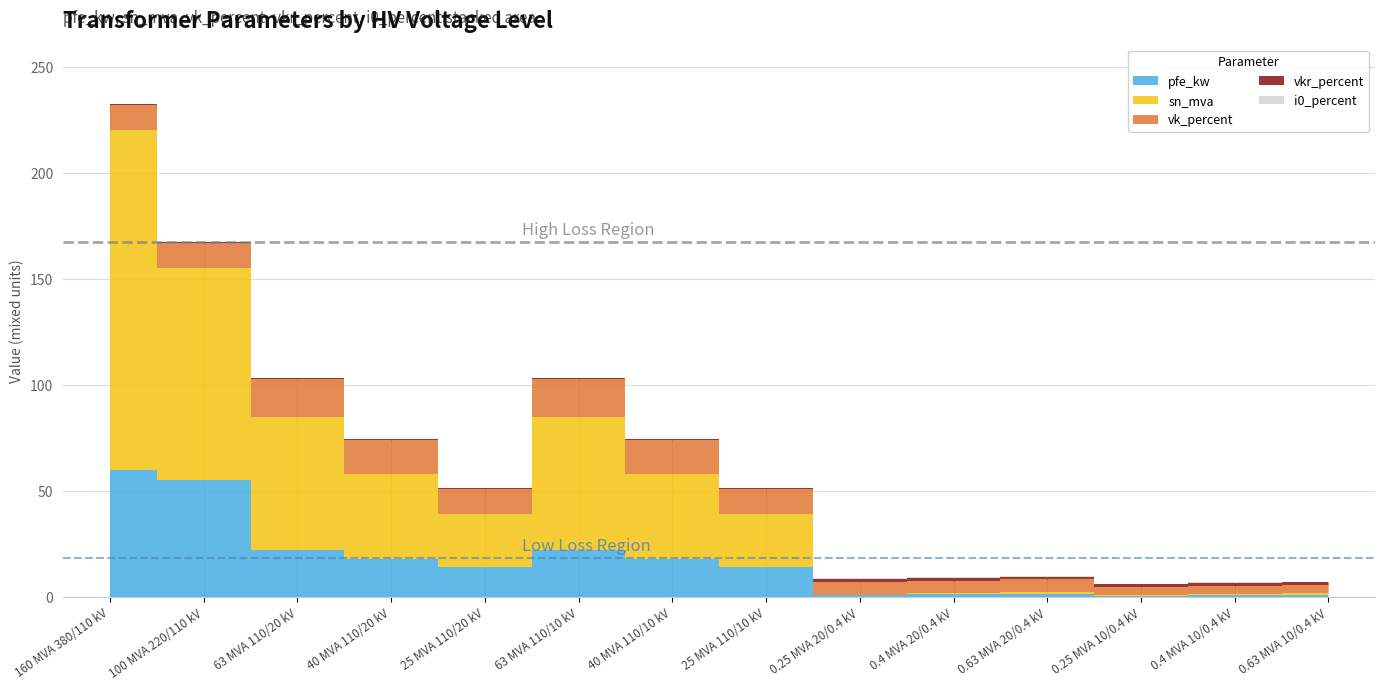

True or false: pfe_kw has more than 0 points higher than both neighbors.

True